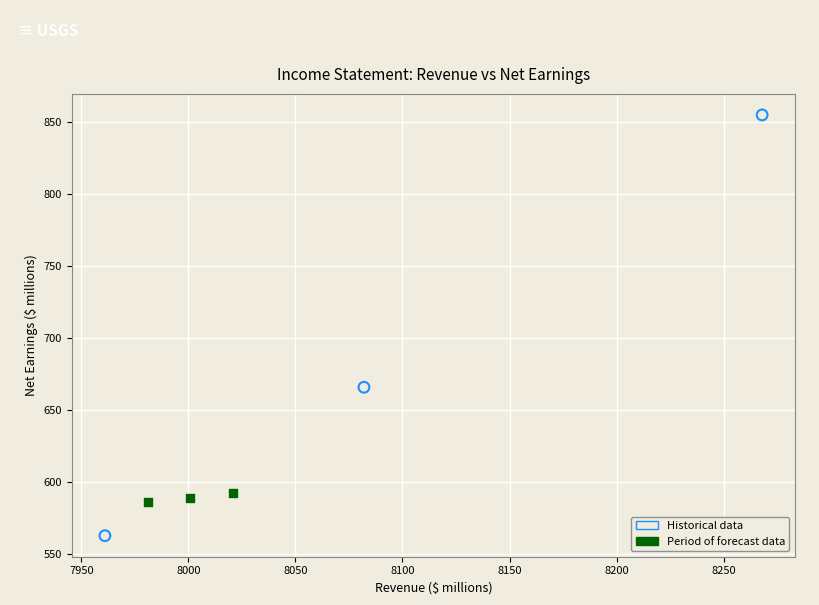

Which series reaches the minimum Y coordinate?

Historical data